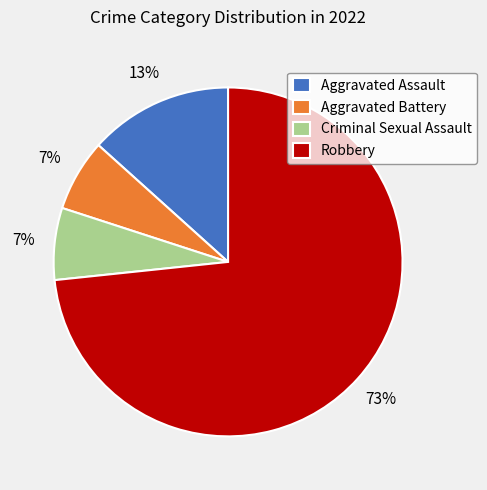

Combined, do Aggravated Assault and Aggravated Battery account for over 50%?

No